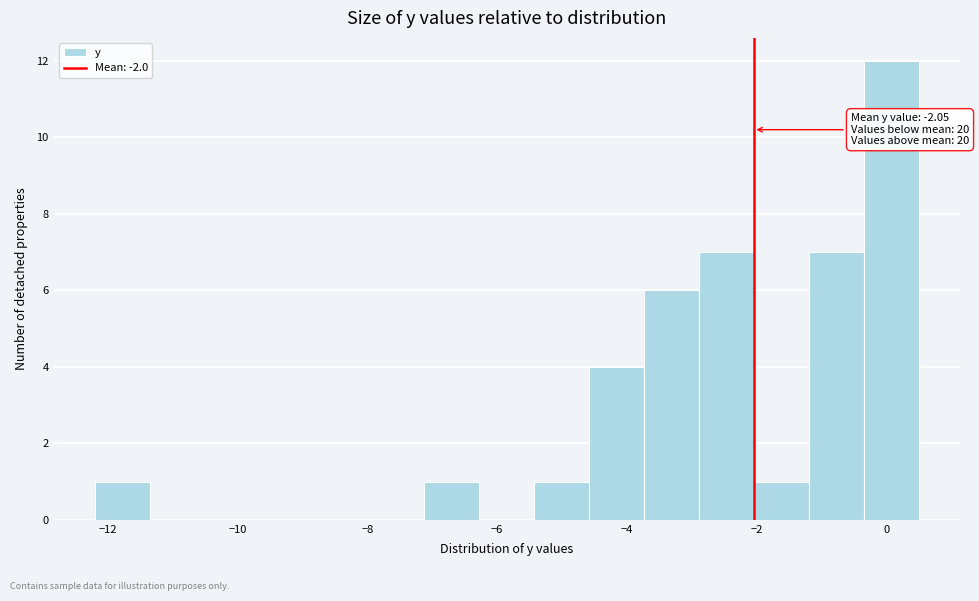

Over which range of the x-axis is the bar tallest?

-0.4 to 0.6